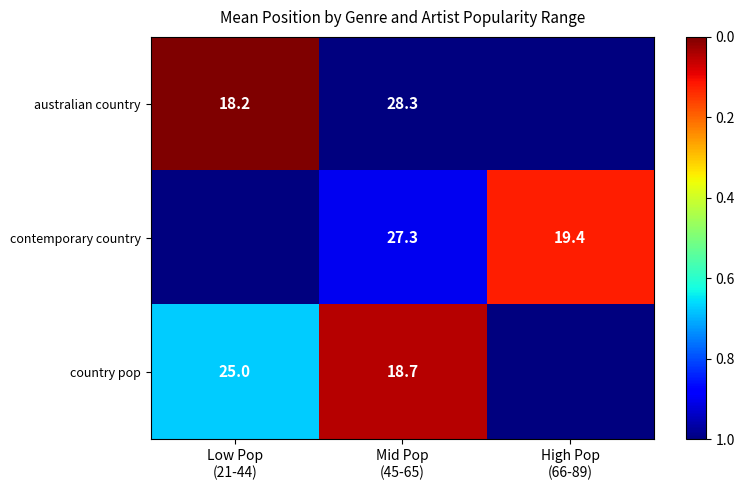

How many positive values does the contemporary country series have?

2